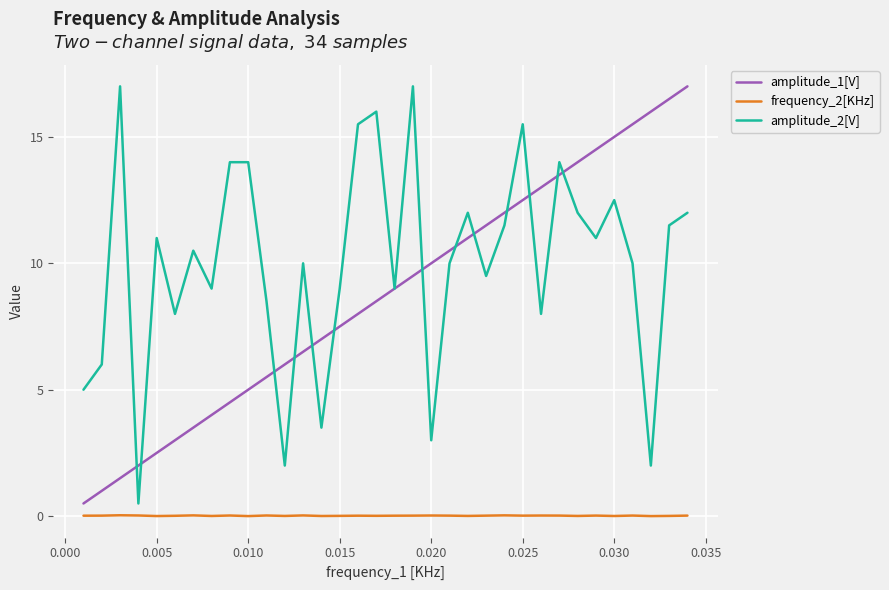

What is the maximum value for amplitude_2[V]?

17.0